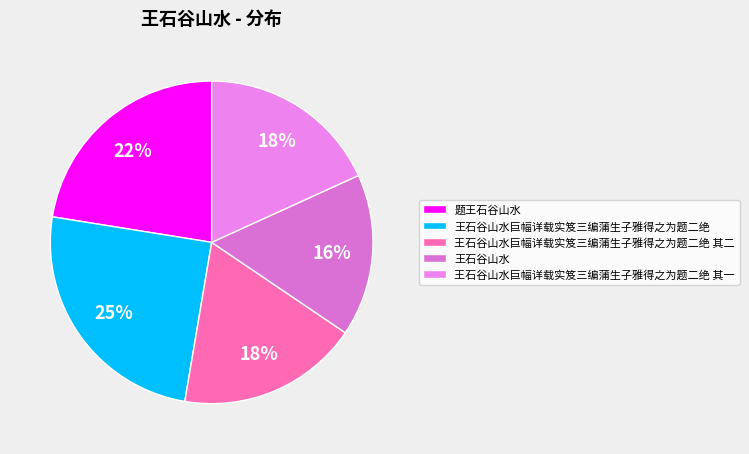

To the nearest percent, what is the difference between the largest and smallest slice percentages?

9%